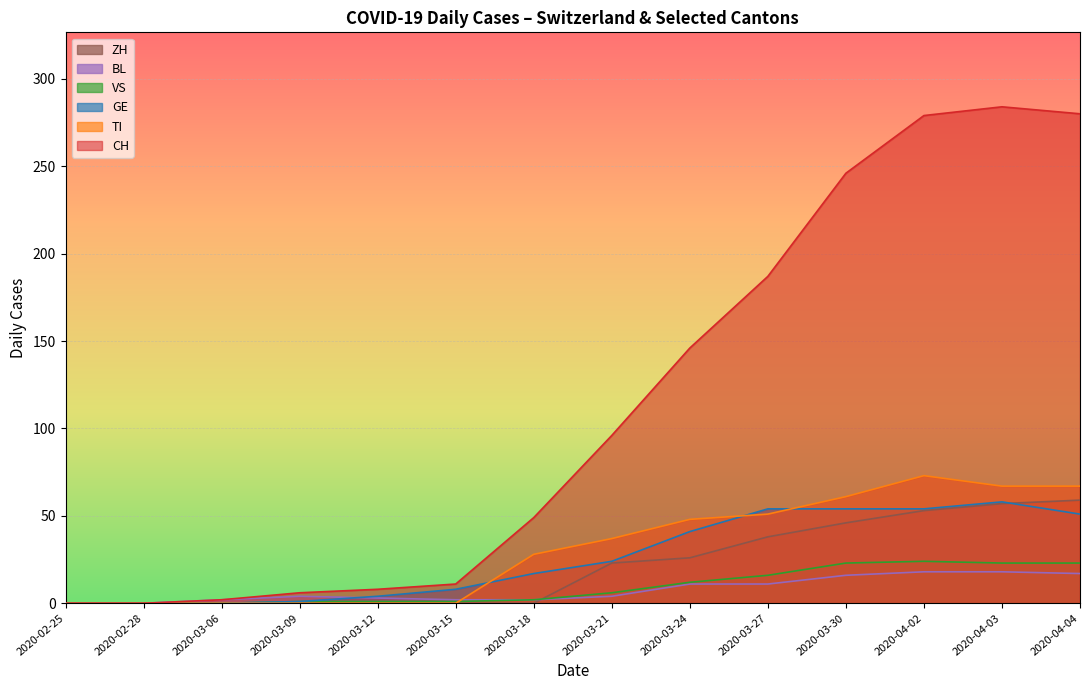

How many lines are shown in the chart?

6